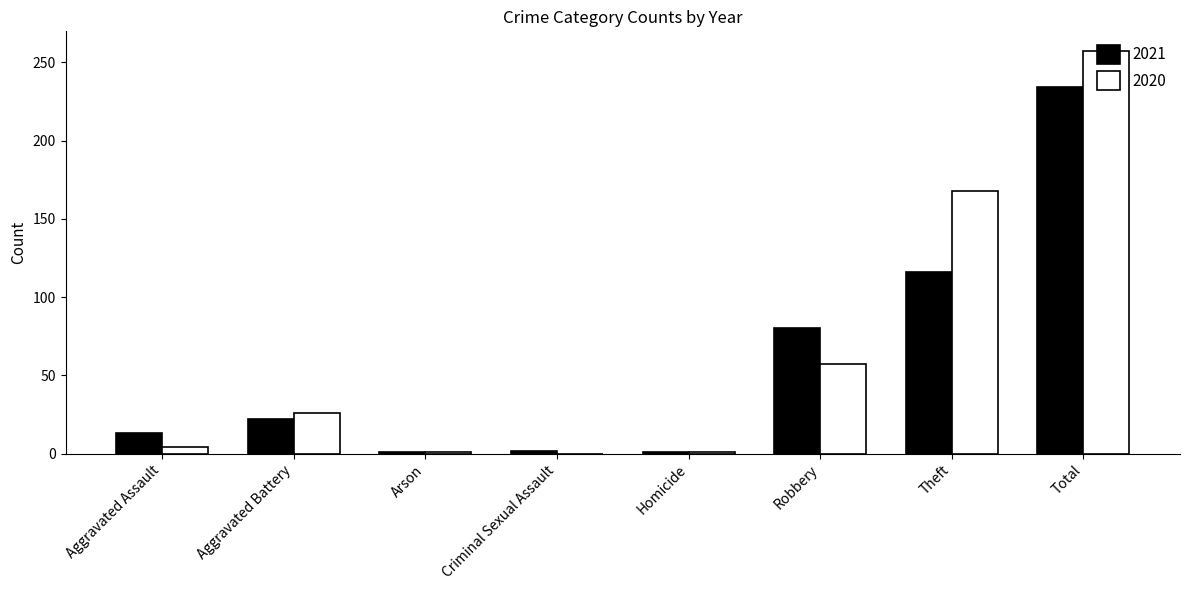

The 2020 series shows 0 at Criminal Sexual Assault. True or false?

True